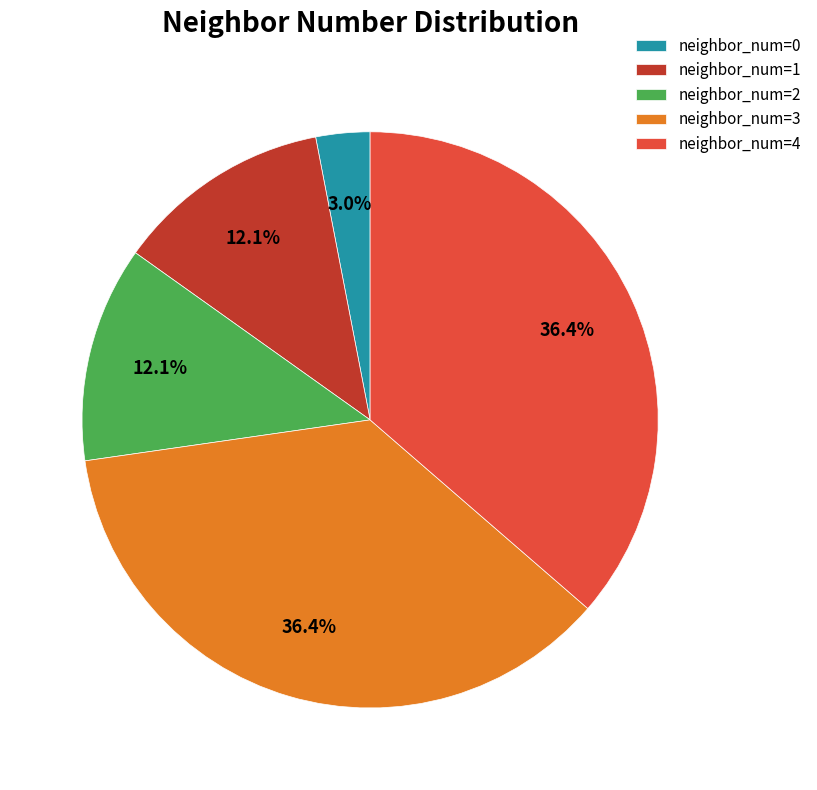

How many slices are in this pie chart?

5